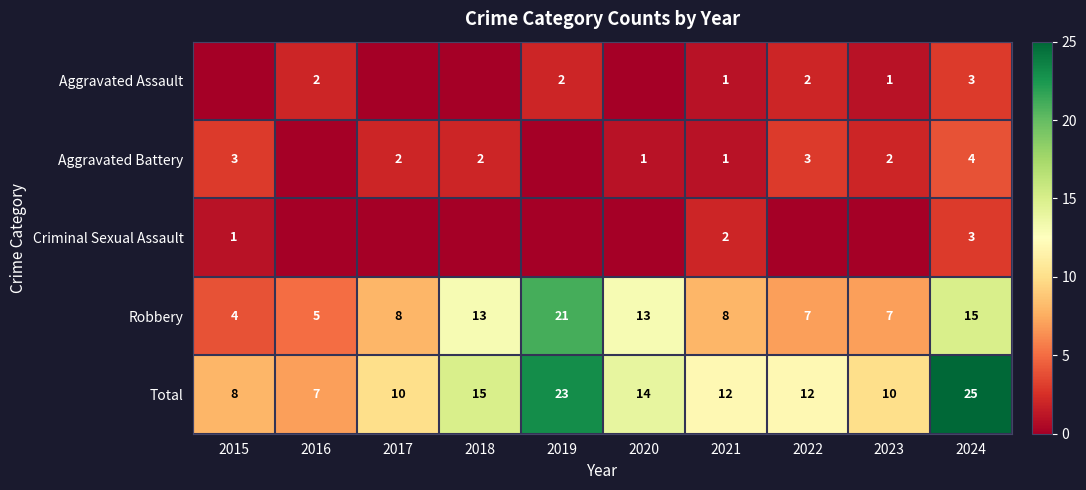

The Robbery series shows 33 at 2019. True or false?

False